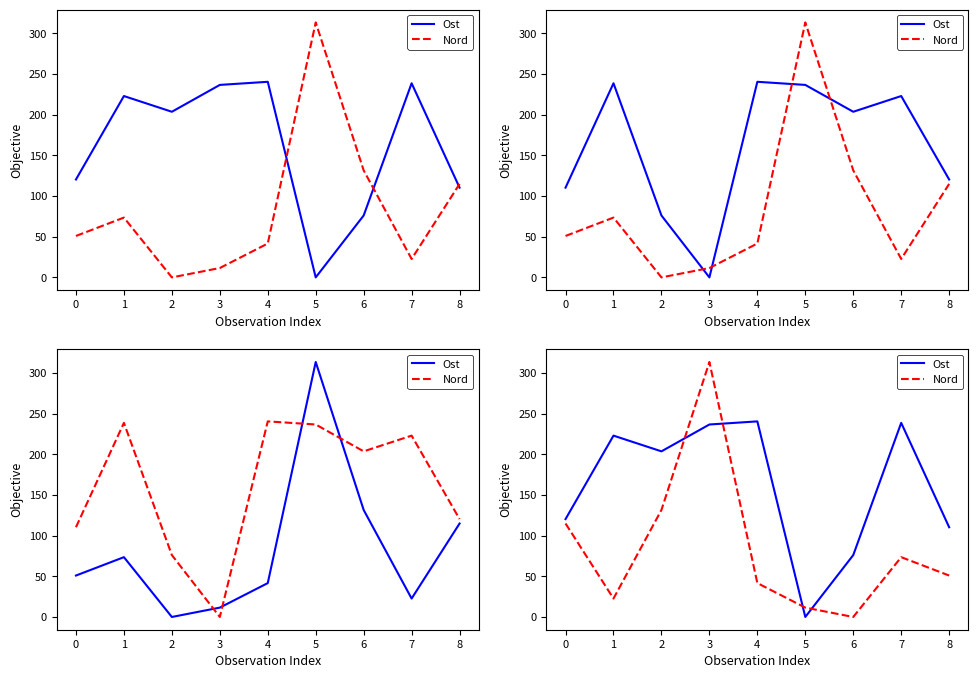

Which series has the largest total across all categories?

Ost